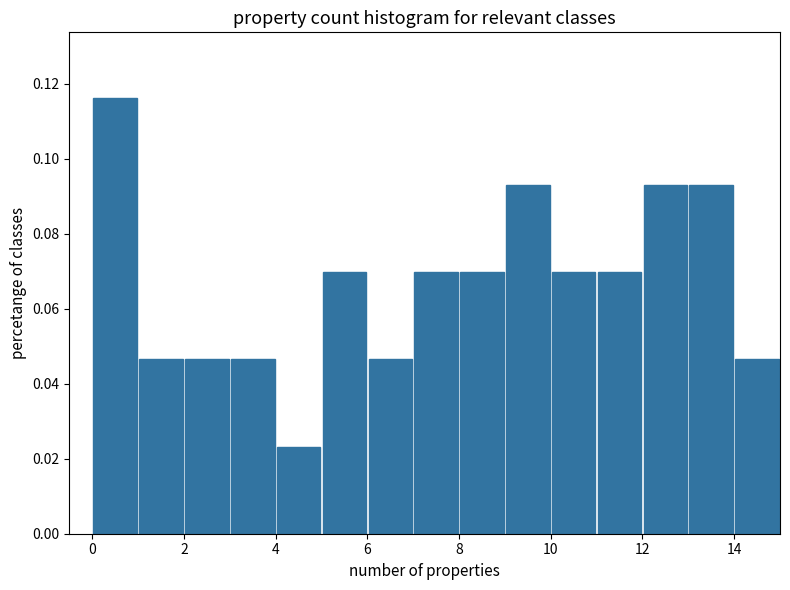

Reading left to right, transcribe this chart: for each bar, give the range it covers on the x-axis and its height. The values are not printed on the chart, so give them approximately, as read against the axis.

0 to 1: 0.116
1 to 2: 0.046
2 to 3: 0.046
3 to 4: 0.046
4 to 5: 0.024
5 to 6: 0.070
6 to 7: 0.046
7 to 8: 0.070
8 to 9: 0.070
9 to 10: 0.094
10 to 11: 0.070
11 to 12: 0.070
12 to 13: 0.094
13 to 14: 0.094
14 to 15: 0.046